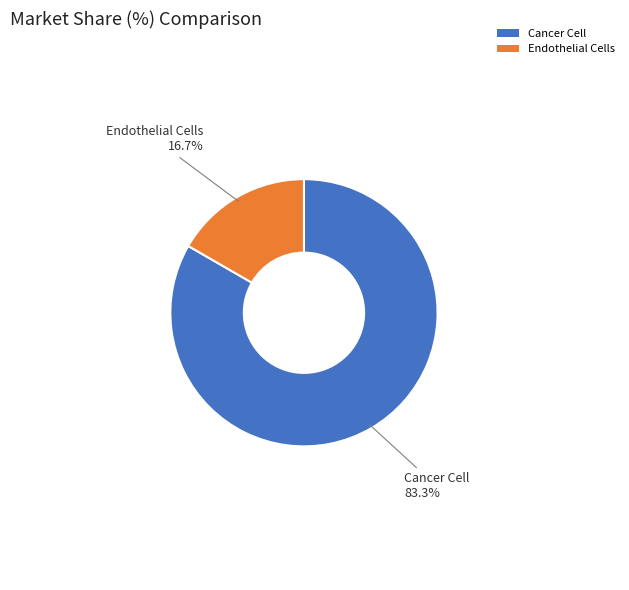

Is Cancer Cell the majority of the pie?

Yes